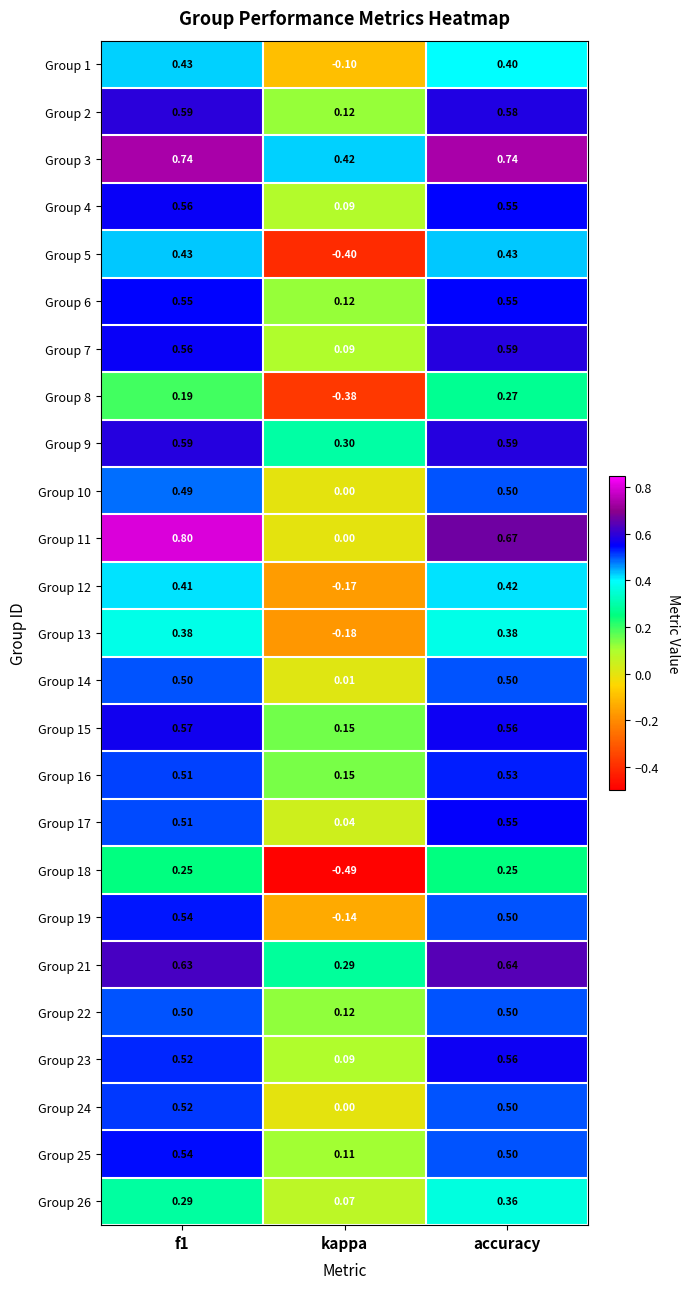

What is the difference between the highest and lowest values at kappa?

0.9